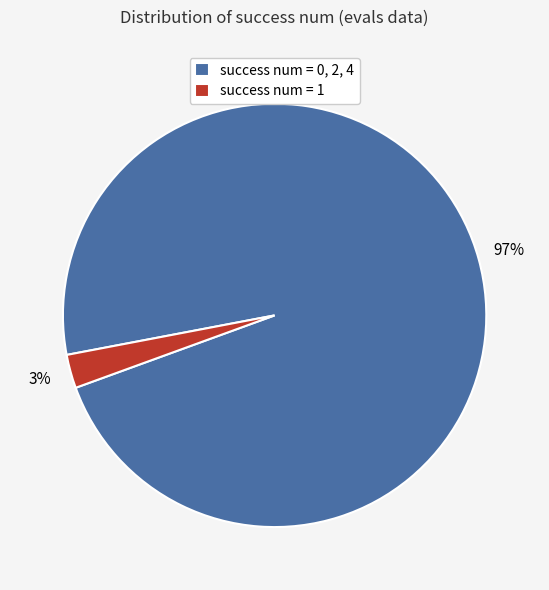

How many slices are in this pie chart?

2